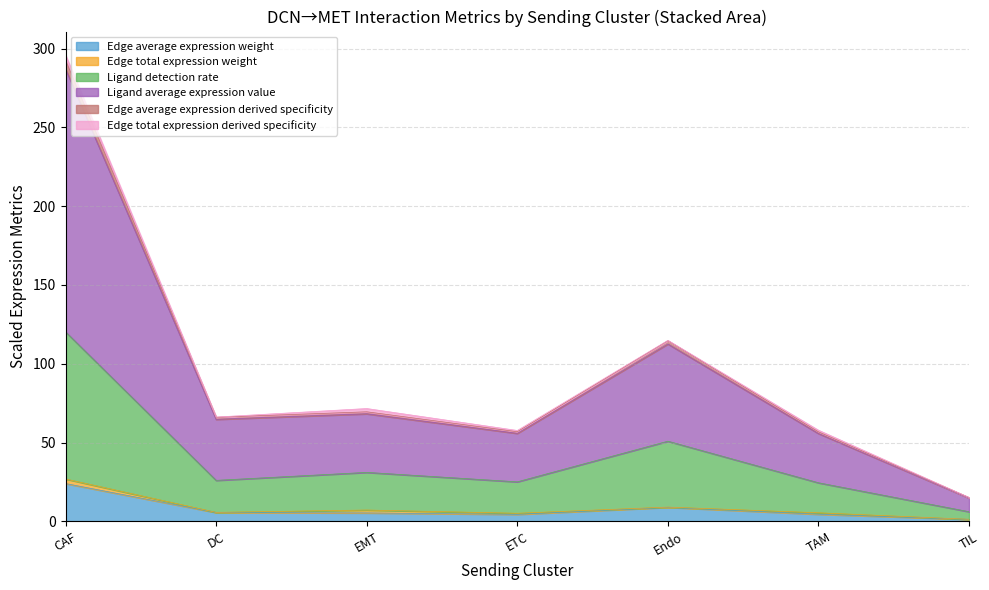

True or false: Edge average expression derived specificity and Edge average expression weight cross at least once.

False